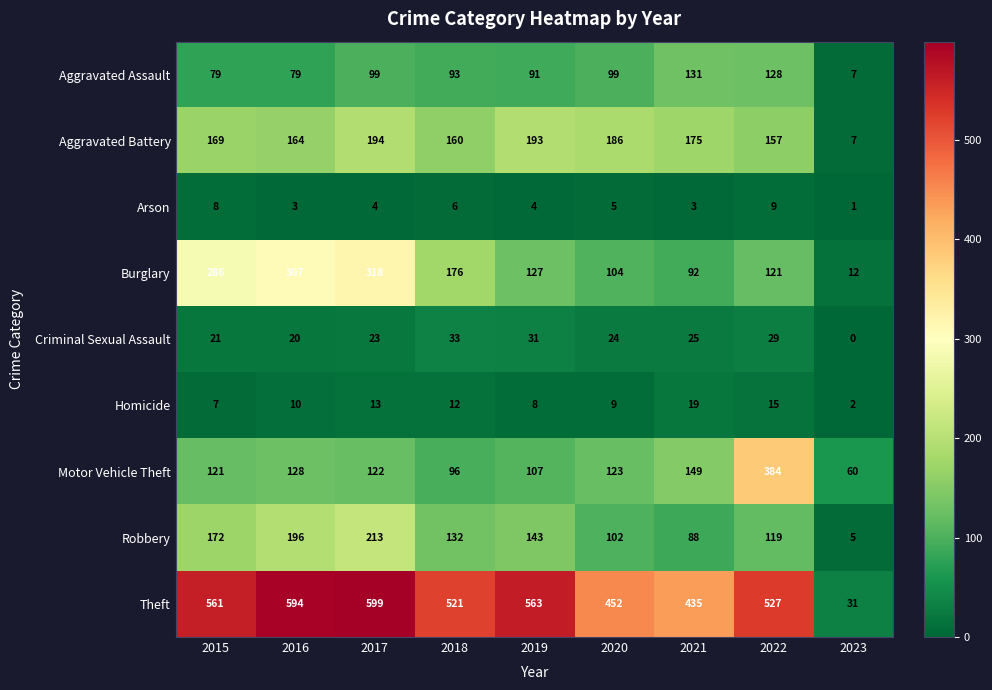

Which series has the largest range (max minus min)?

Theft